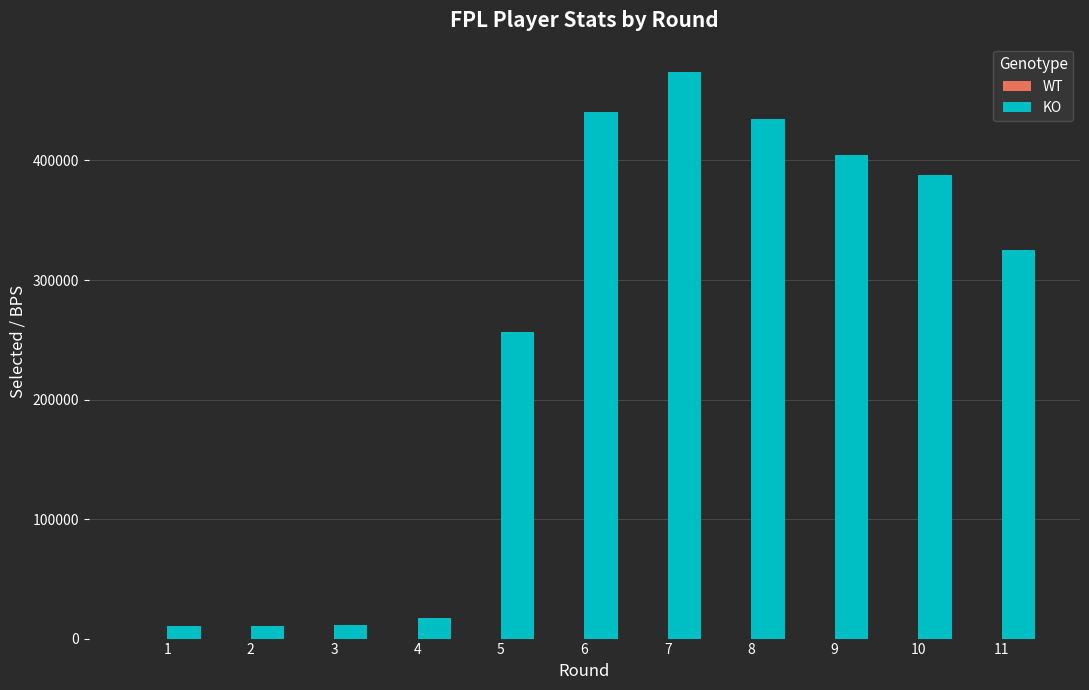

At which category is the sum across all series the highest?

7